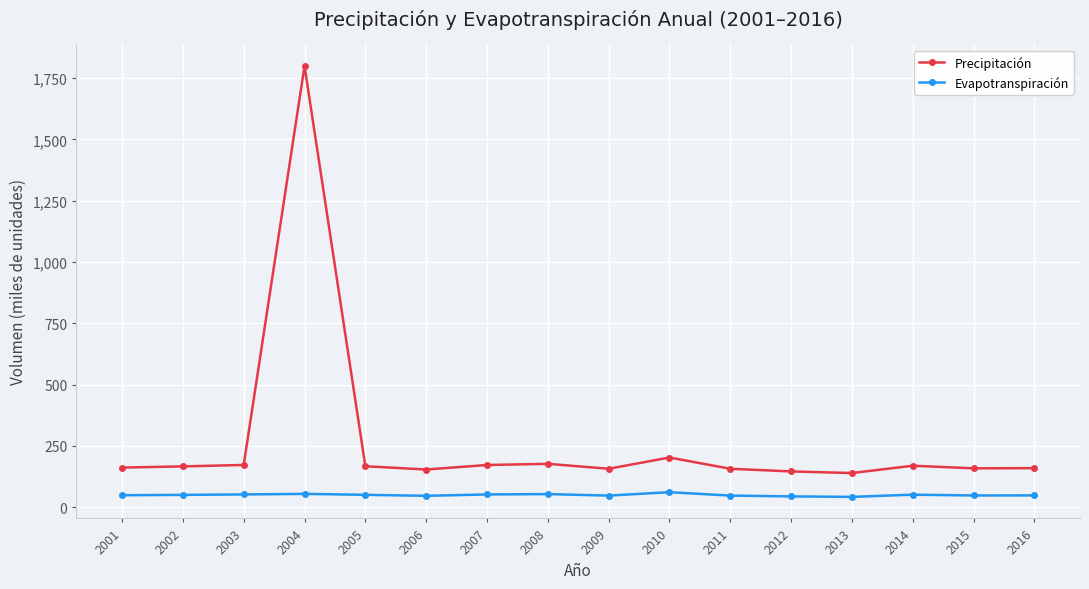

What is the total value across all series at 2001?

210474.0